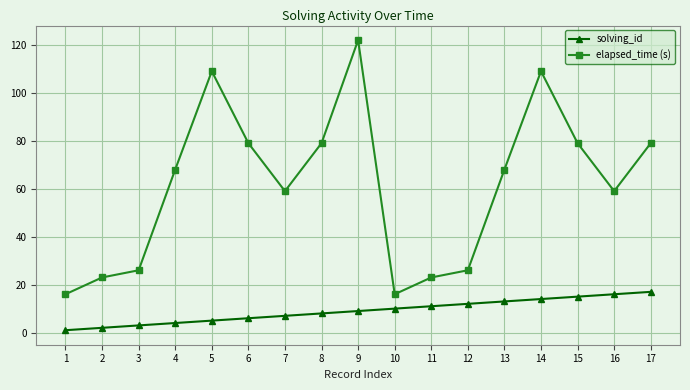

List the series in order of their peak value, lowest first.

solving_id, elapsed_time (s)